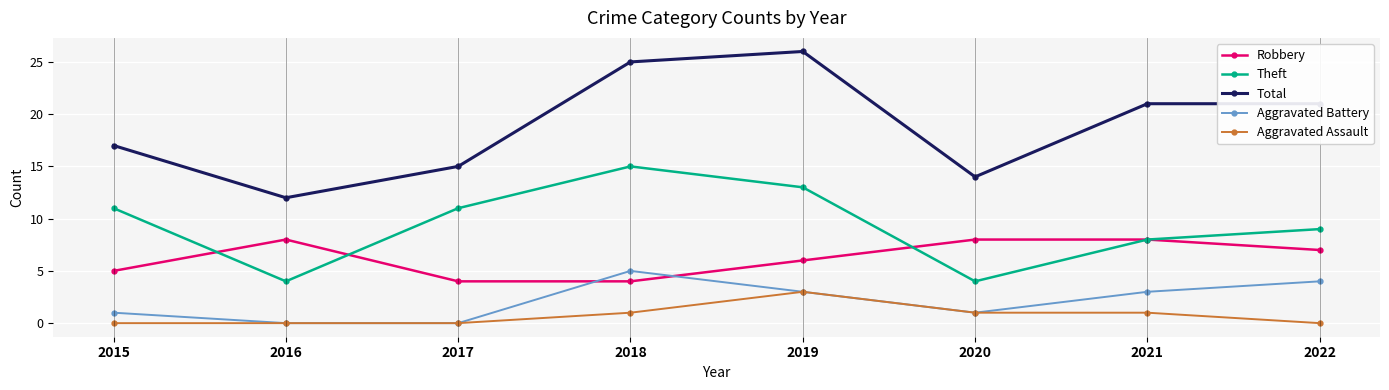

What is the highest value of the Aggravated Assault series?

3